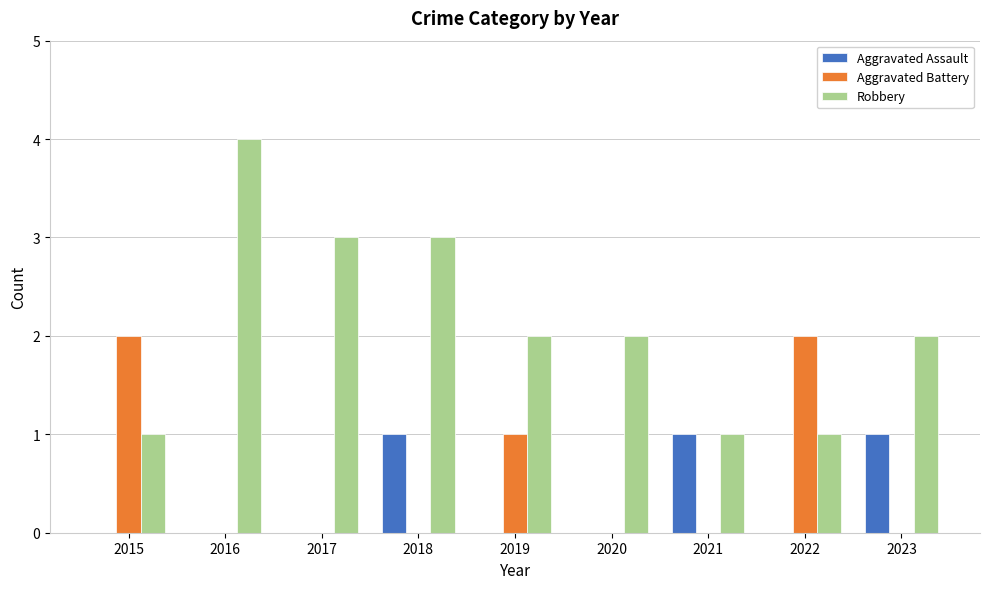

Count the Aggravated Battery values in the range 0 to 1.

7